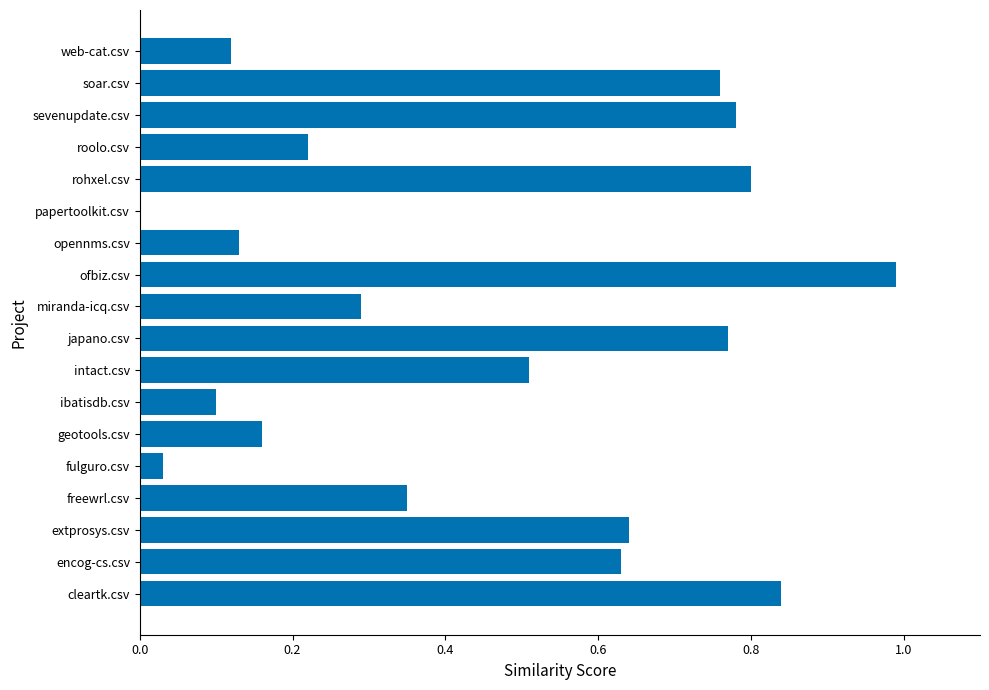

The value at intact.csv is 0.2. True or false?

False